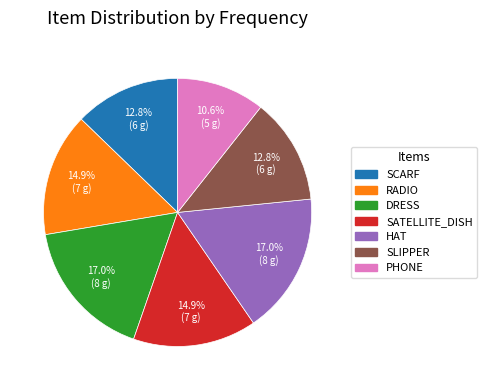

Is there a majority slice in this chart?

No